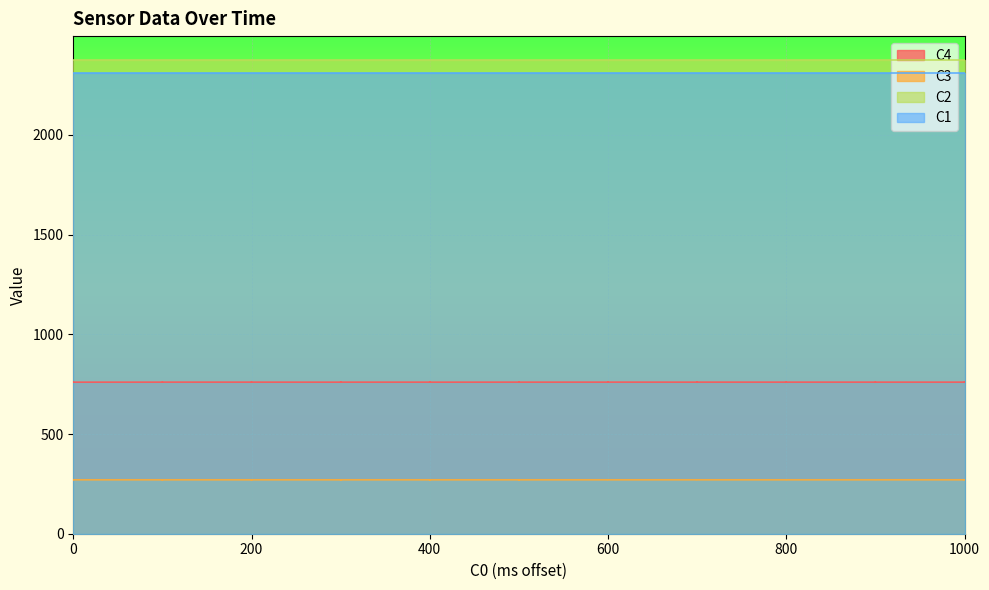

At 1, list the series in order from largest to smallest.

C2, C1, C4, C3